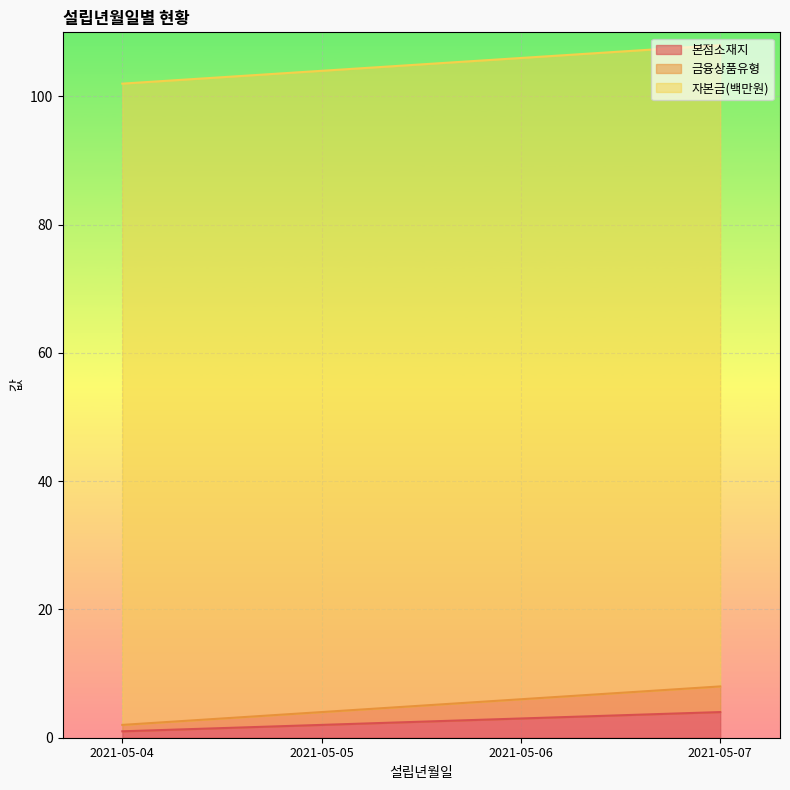

Rank the categories by 본점소재지 value from highest to lowest.

2021-05-07, 2021-05-06, 2021-05-05, 2021-05-04